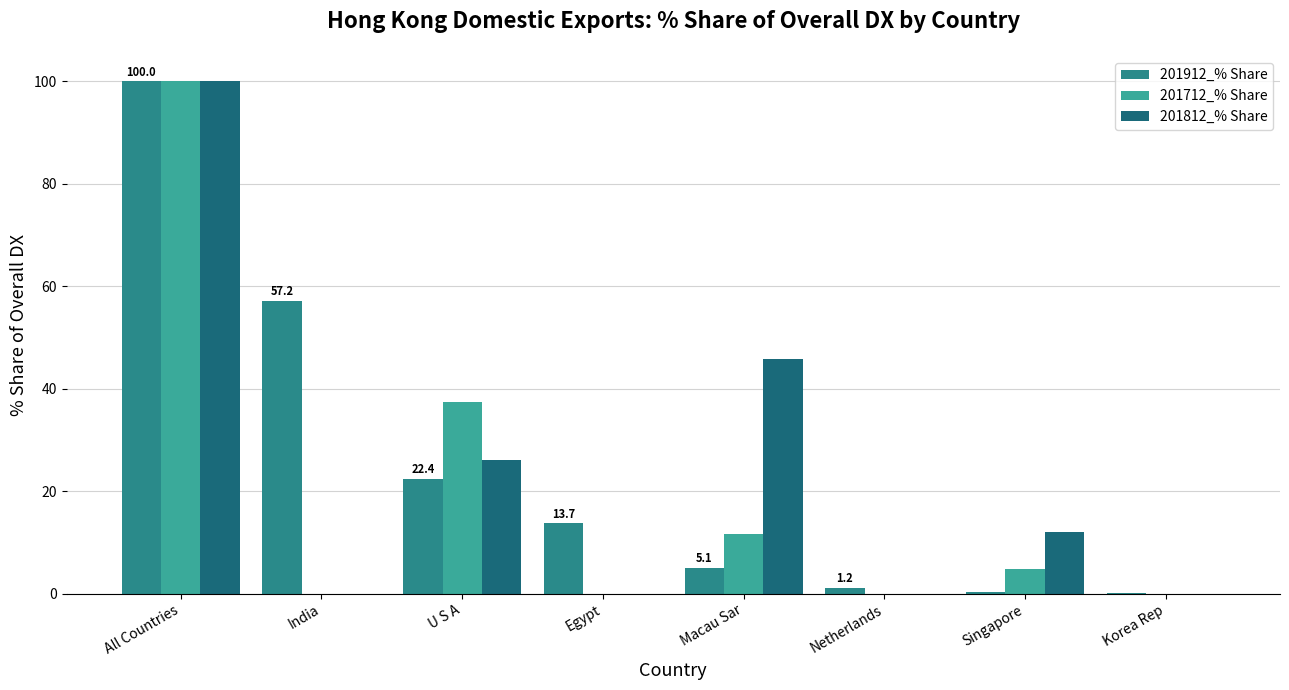

How many data points in 201812_% Share are above 12?

4